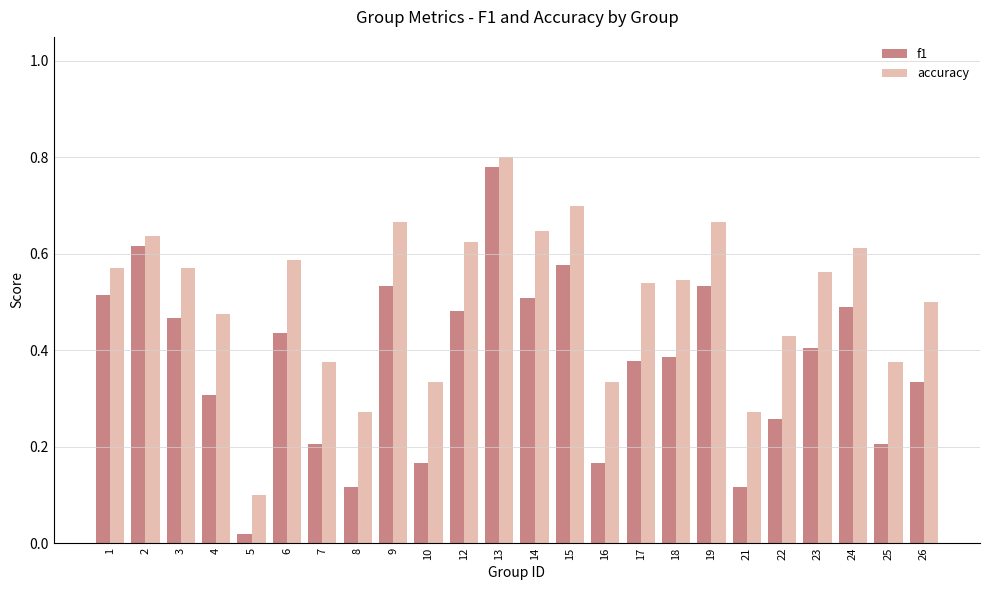

What is the sum of all accuracy values?

12.2